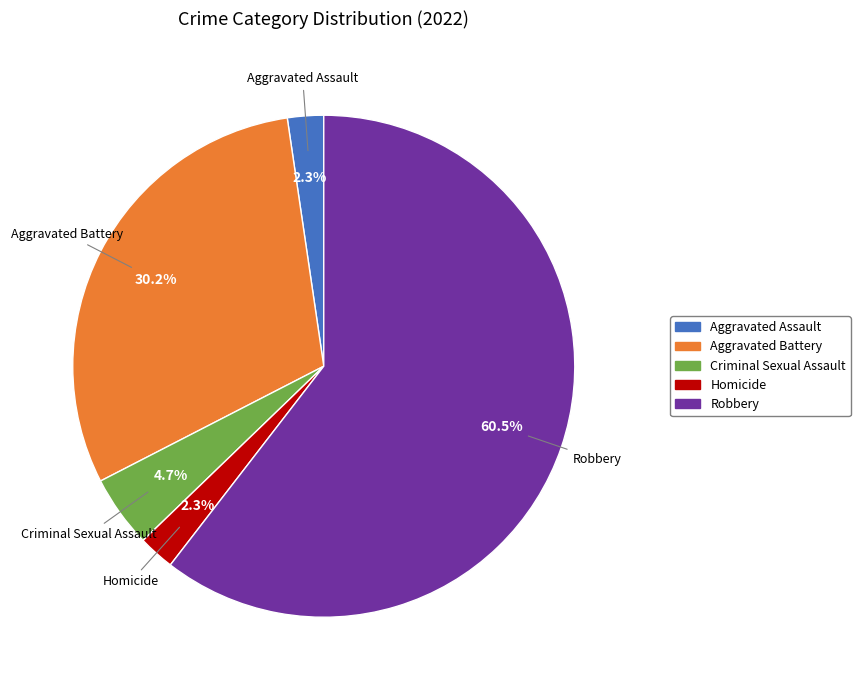

Count the number of slices in the pie.

5